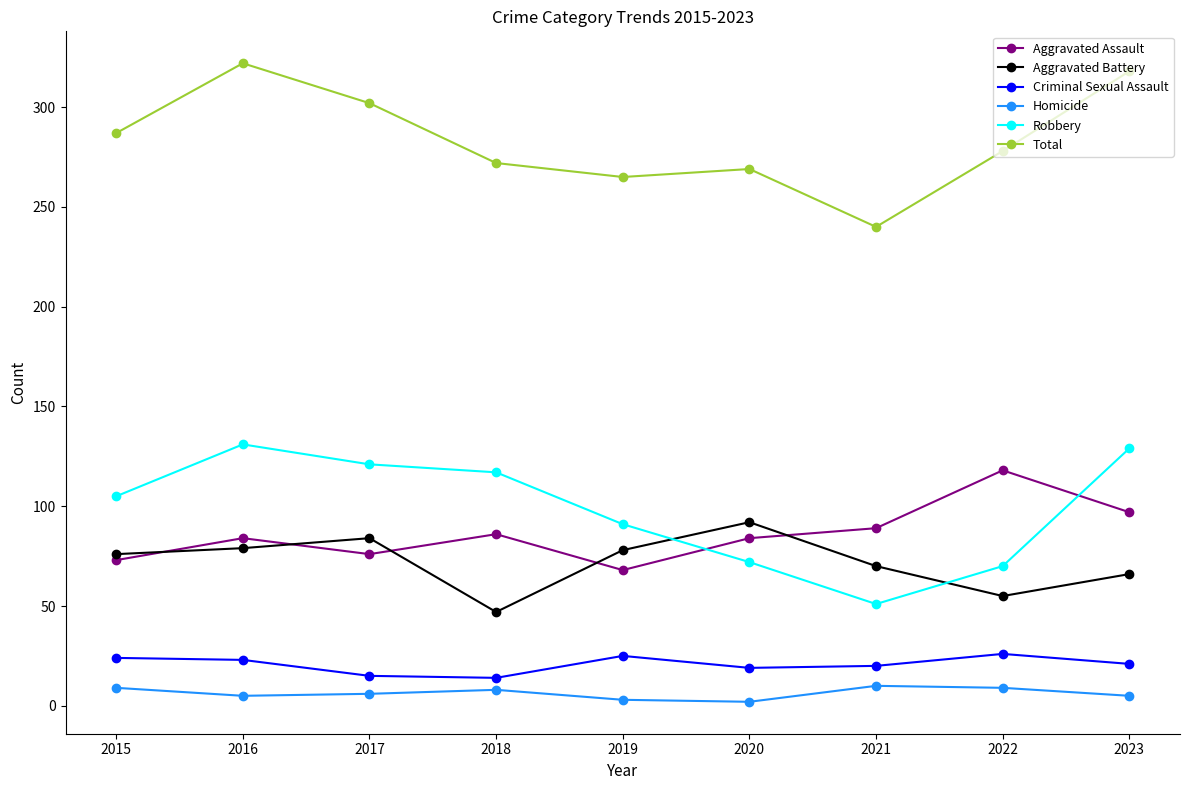

What is the difference between the highest and lowest values at 2021?

230